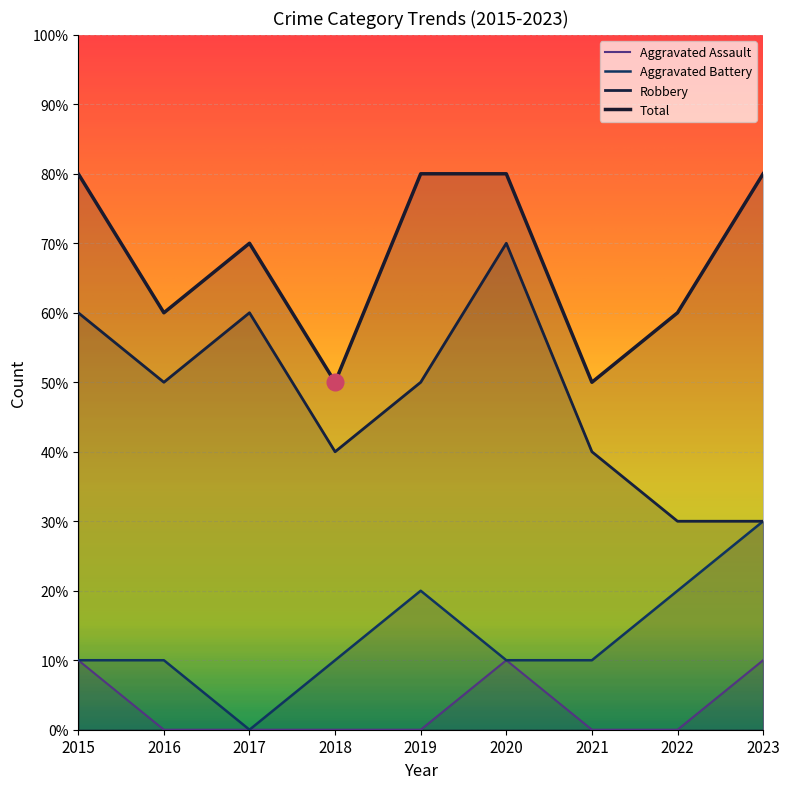

How many interior local peaks does the Robbery series have?

2